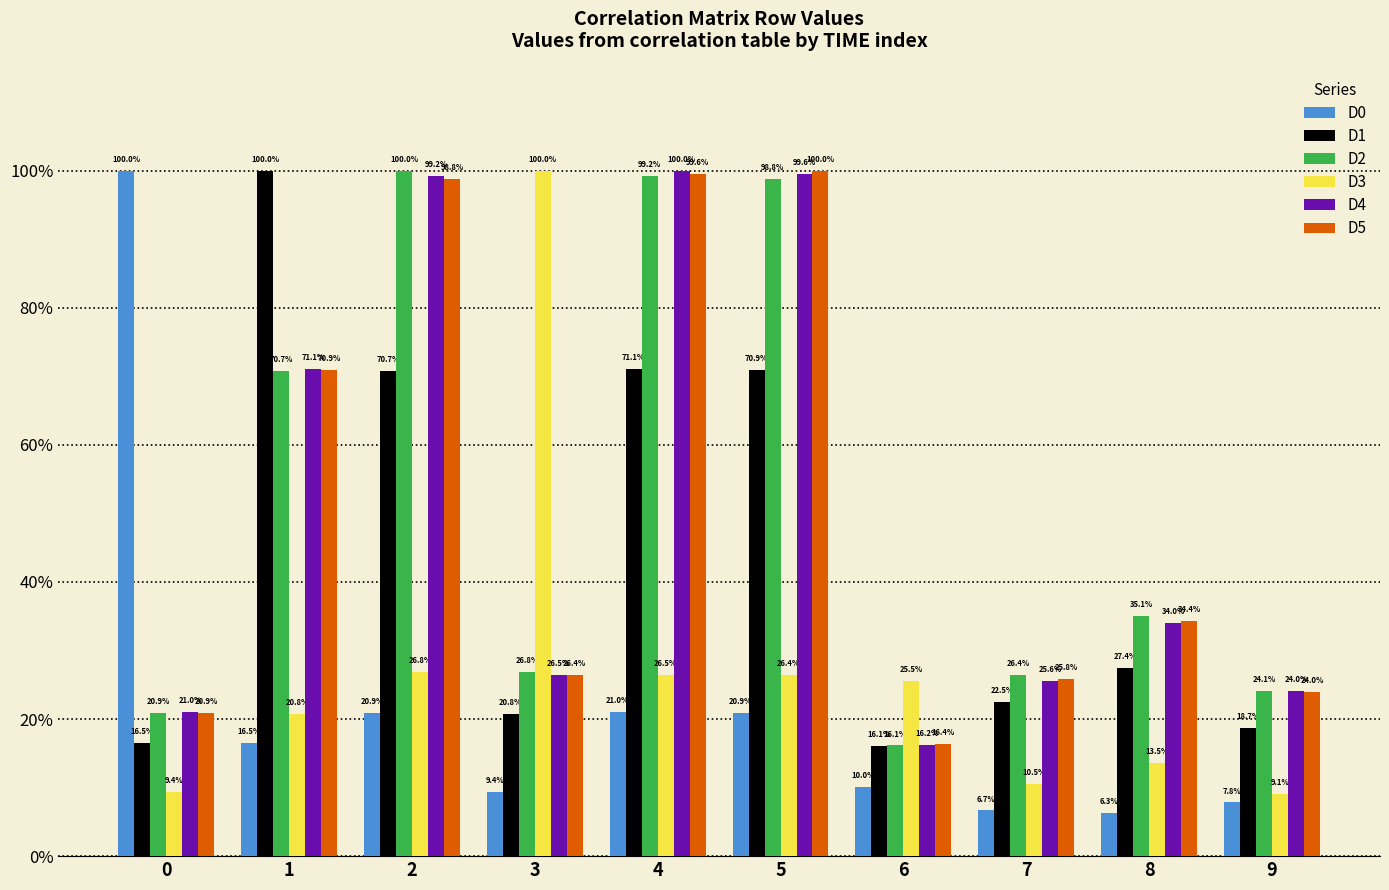

Reading left to right, extract all data points from this chart.

D0: 1.0	0.2	0.2	0.1	0.2	0.2	0.1	0.1	0.1	0.1
D1: 0.2	1.0	0.7	0.2	0.7	0.7	0.2	0.2	0.3	0.2
D2: 0.2	0.7	1.0	0.3	1.0	1.0	0.2	0.3	0.4	0.2
D3: 0.1	0.2	0.3	1.0	0.3	0.3	0.3	0.1	0.1	0.1
D4: 0.2	0.7	1.0	0.3	1.0	1.0	0.2	0.3	0.3	0.2
D5: 0.2	0.7	1.0	0.3	1.0	1.0	0.2	0.3	0.3	0.2